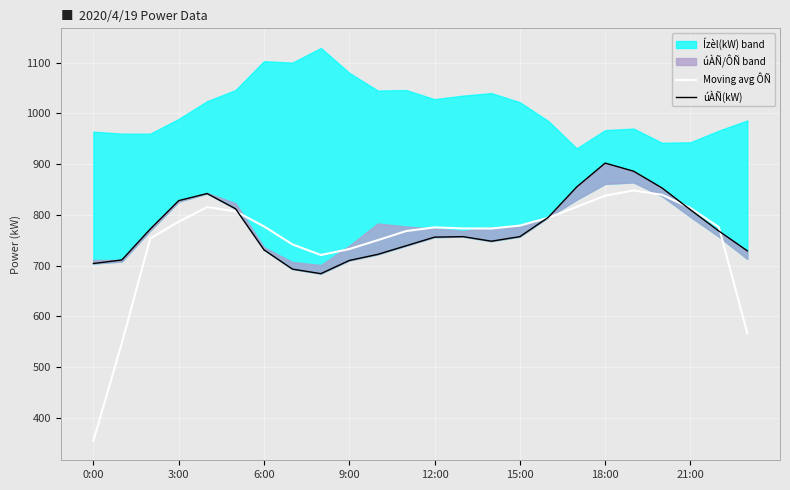

At which label does Moving avg ÔÑ reach its minimum?

0:00